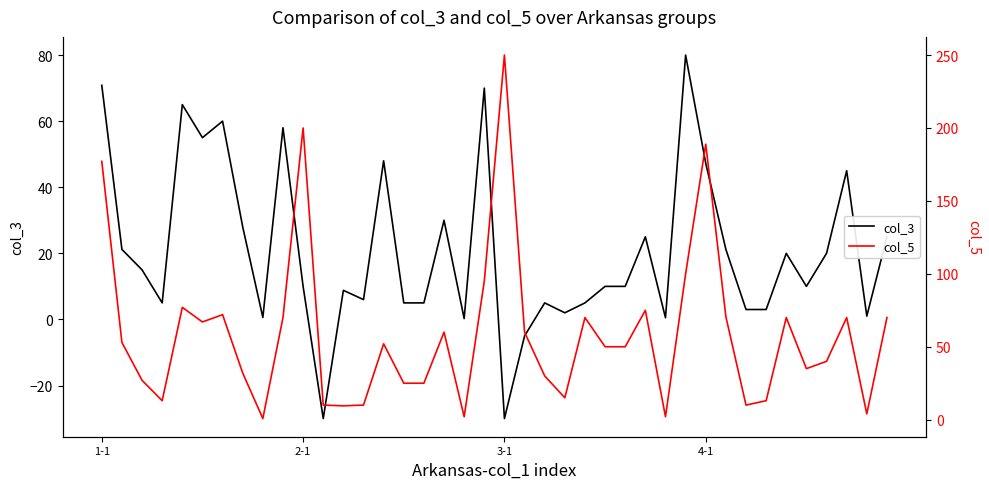

What is the sum of all col_5 values?

2350.8